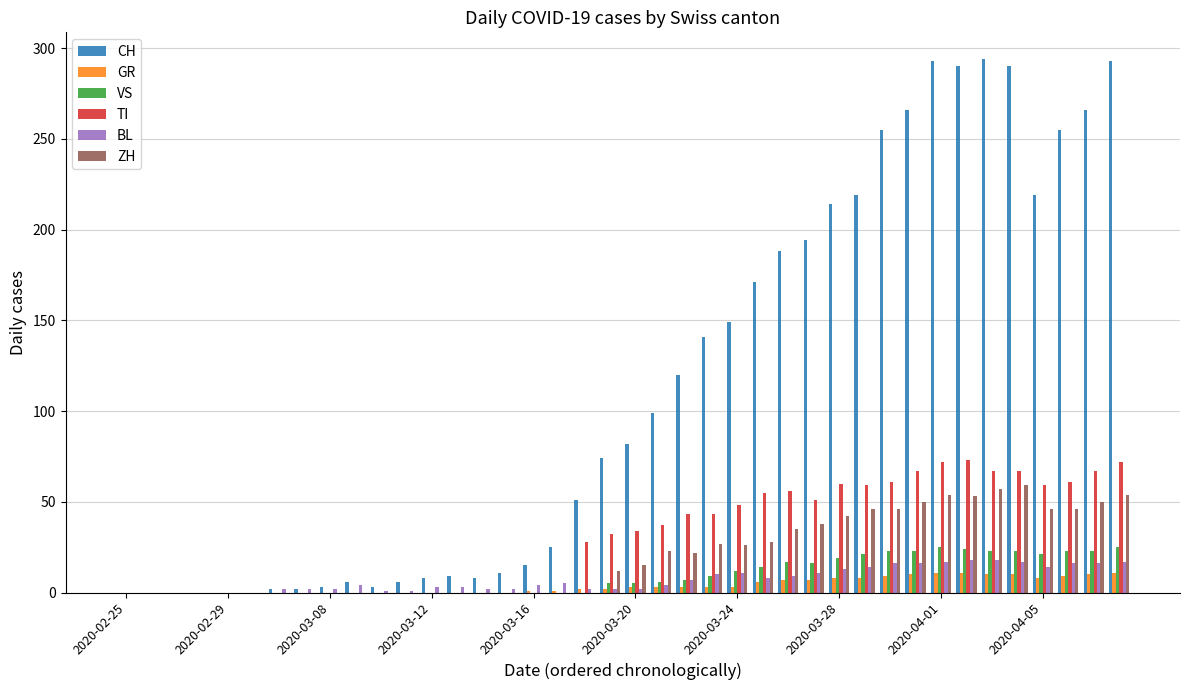

What is the maximum value for GR?

11